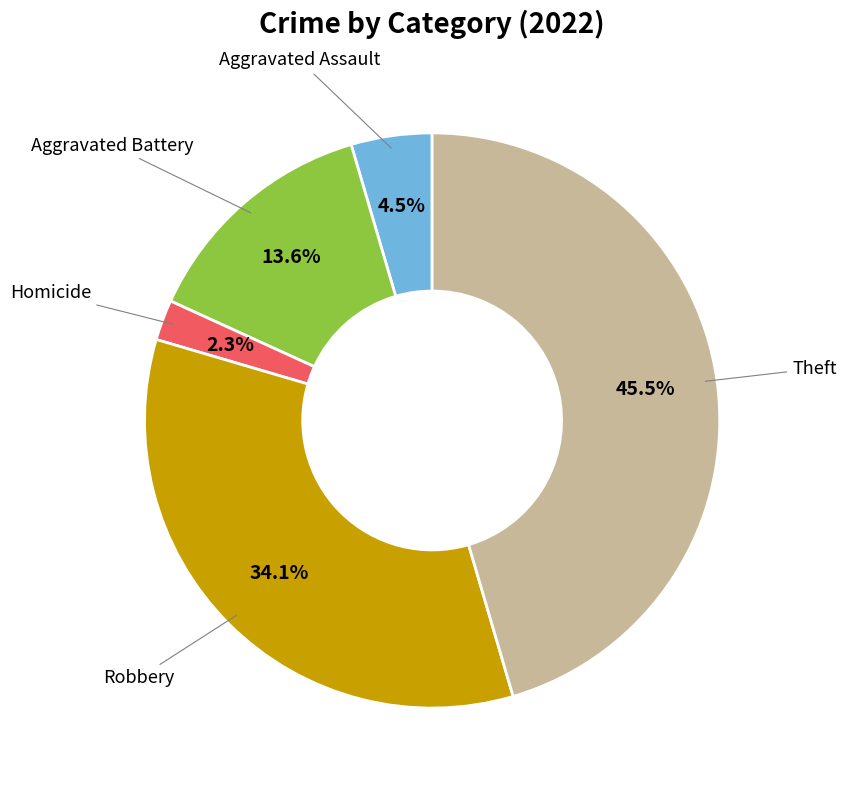

Is there a majority slice in this chart?

No